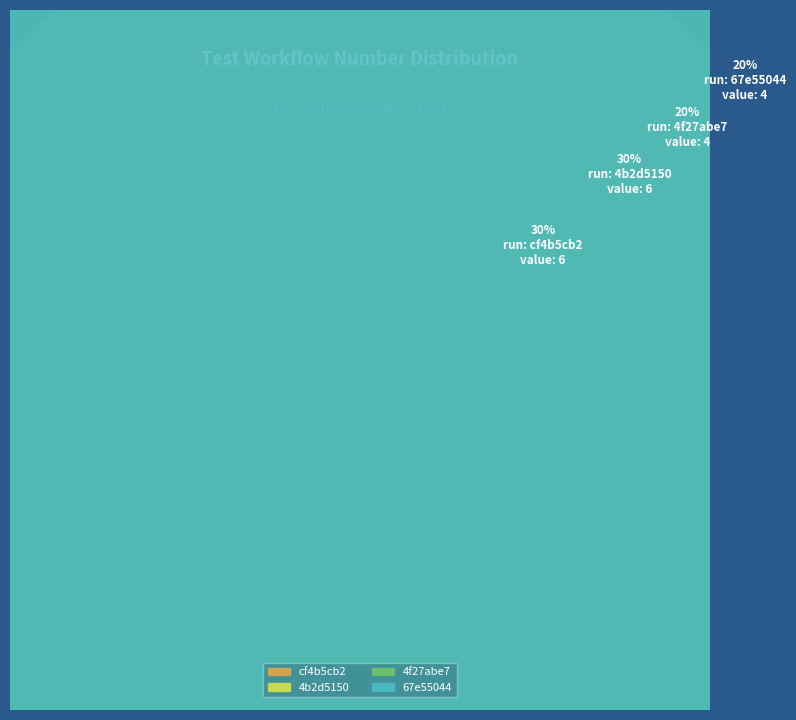

What percentage is the 67e55044 slice, to the nearest percent?

20%